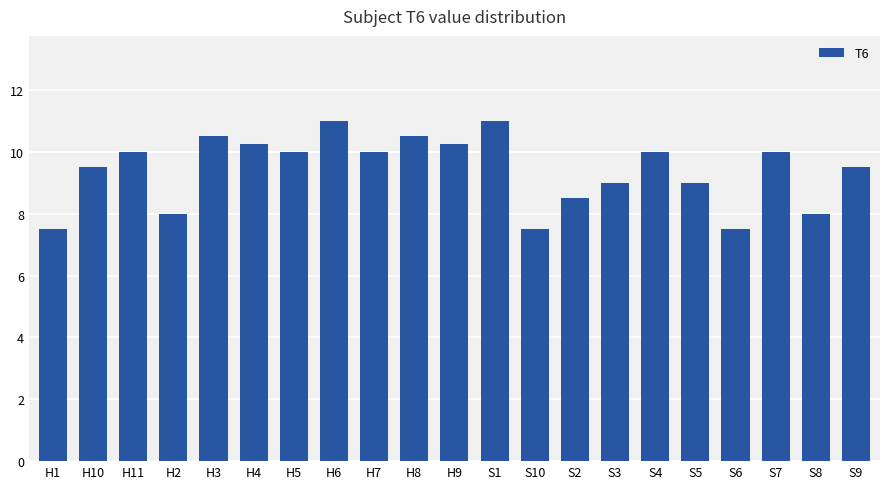

How many data points does each series have?

21